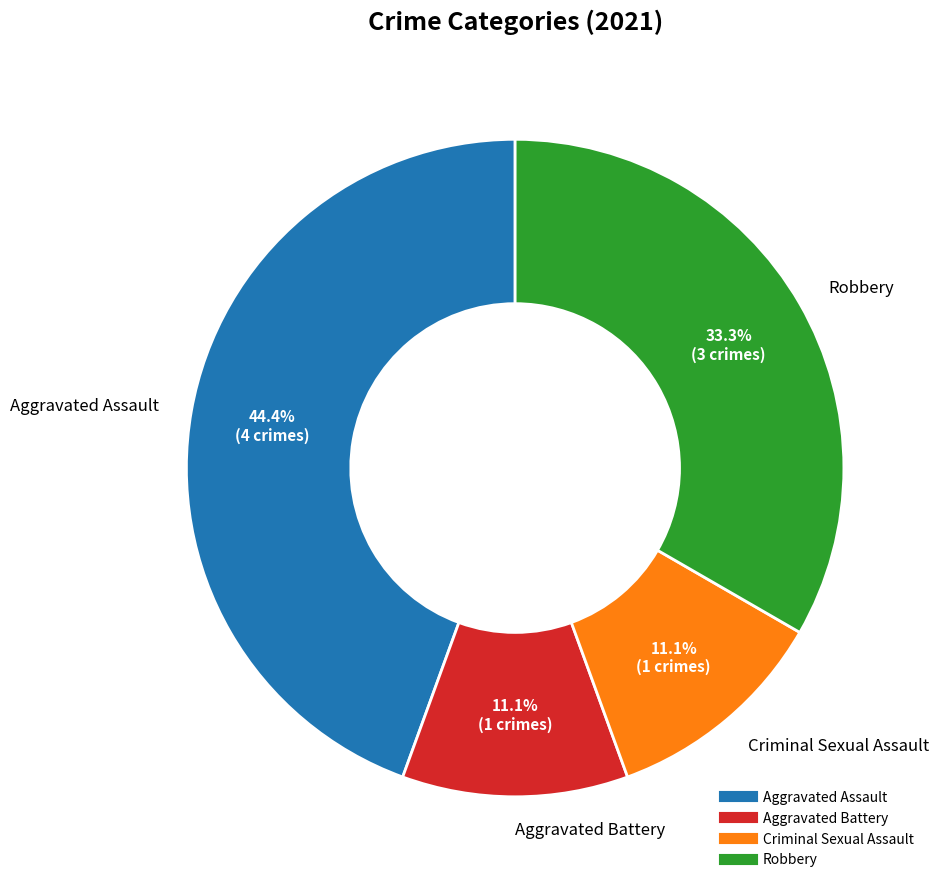

To the nearest percent, what is the difference between the largest and smallest slice percentages?

33%